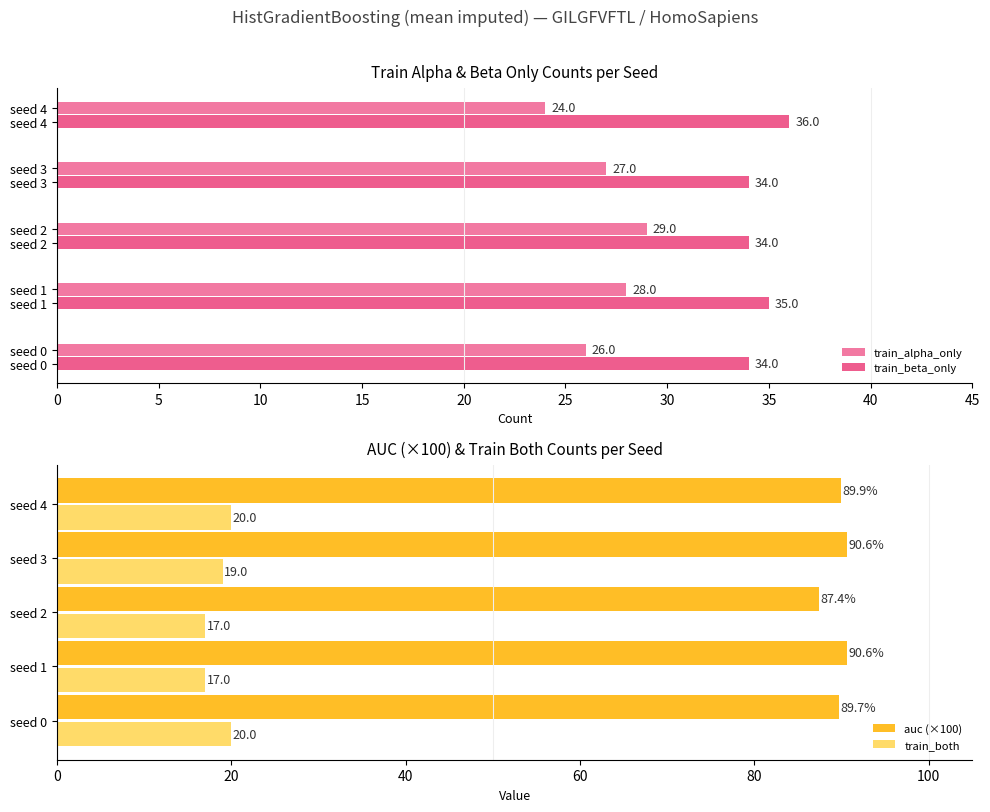

At which category is the sum across all series the highest?

5